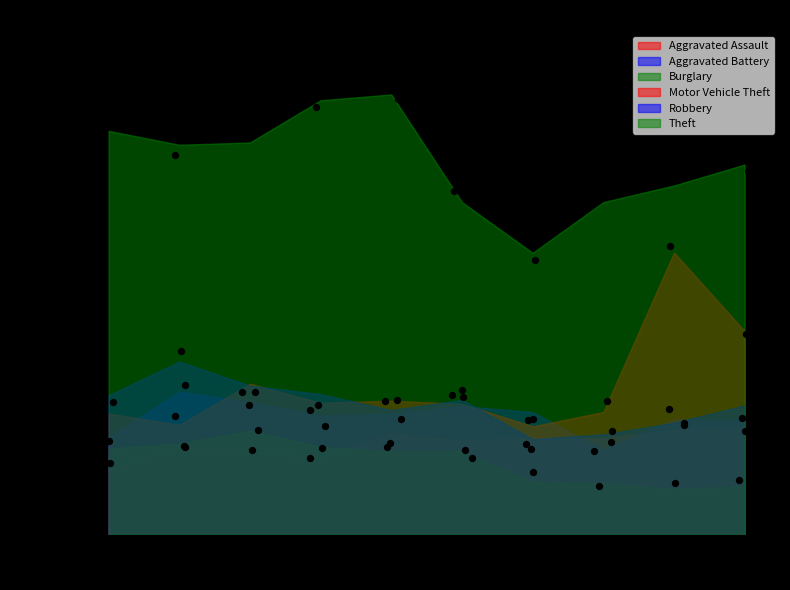

Which series has the widest spread of Y values?

Motor Vehicle Theft